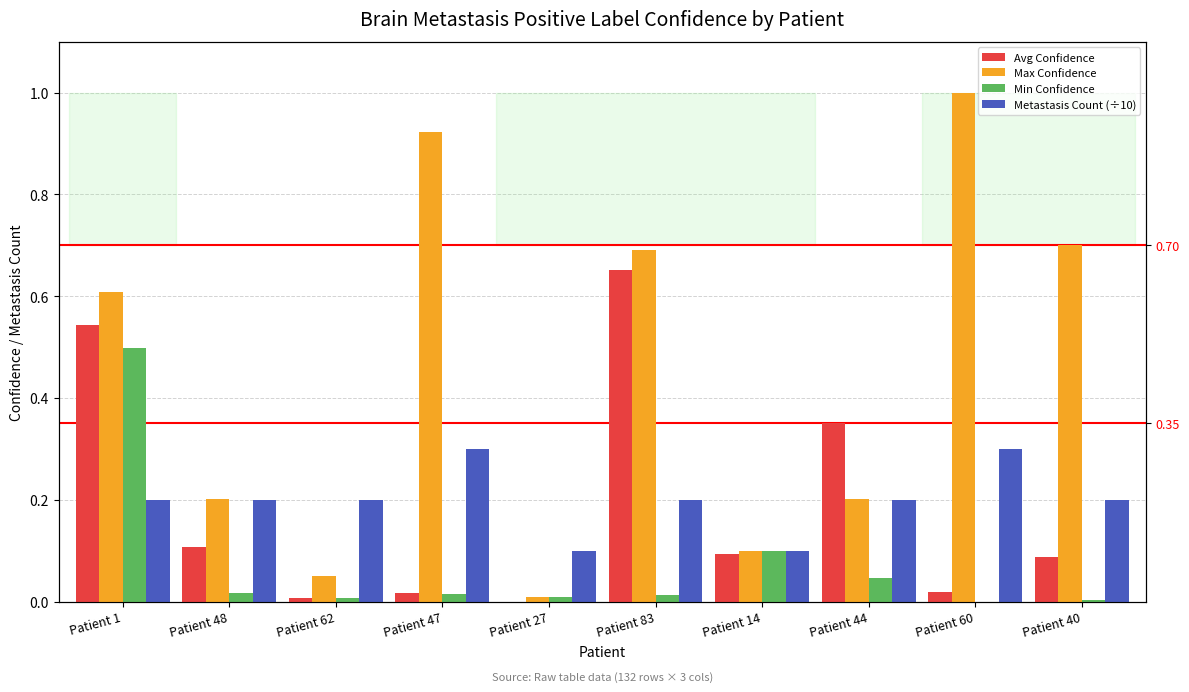

Between Patient 40 and Patient 60, which is larger?

Patient 40